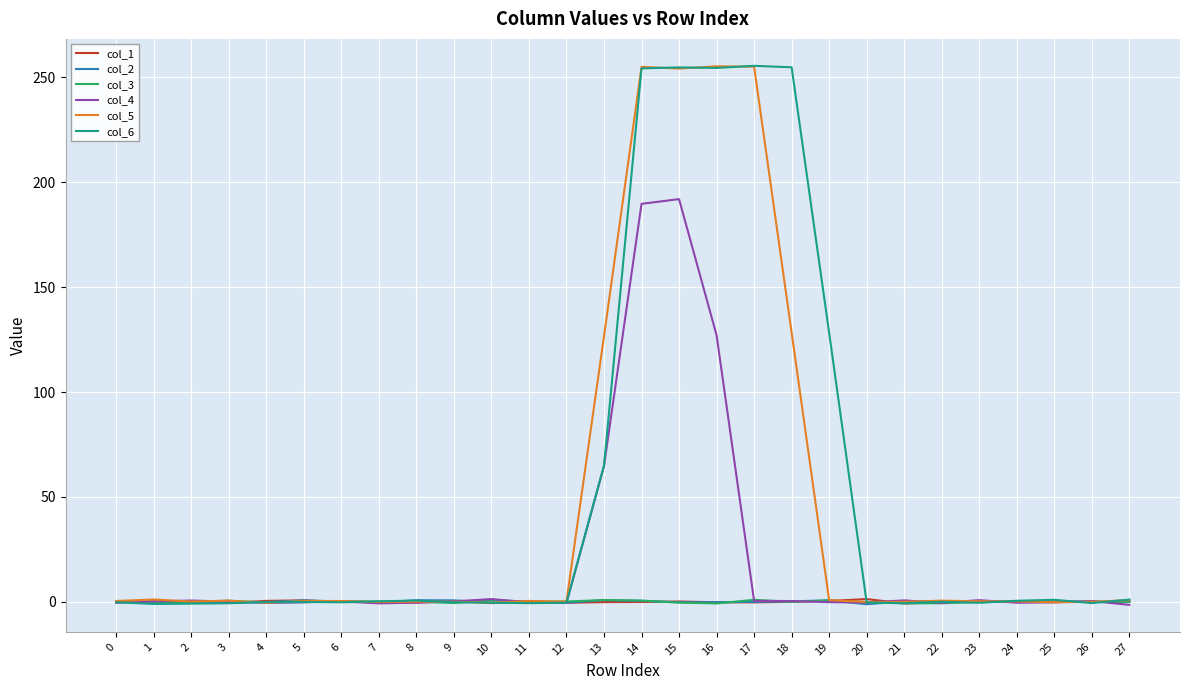

Which series has the largest range (max minus min)?

col_6